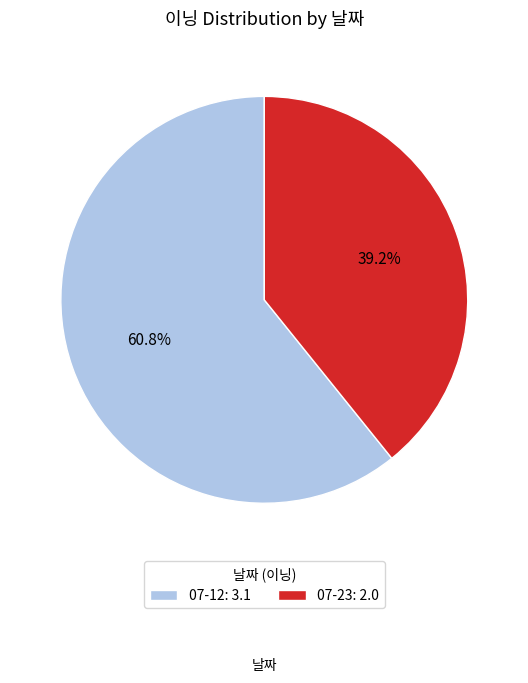

To the nearest percent, what percentage of the pie is 07-12?

61%